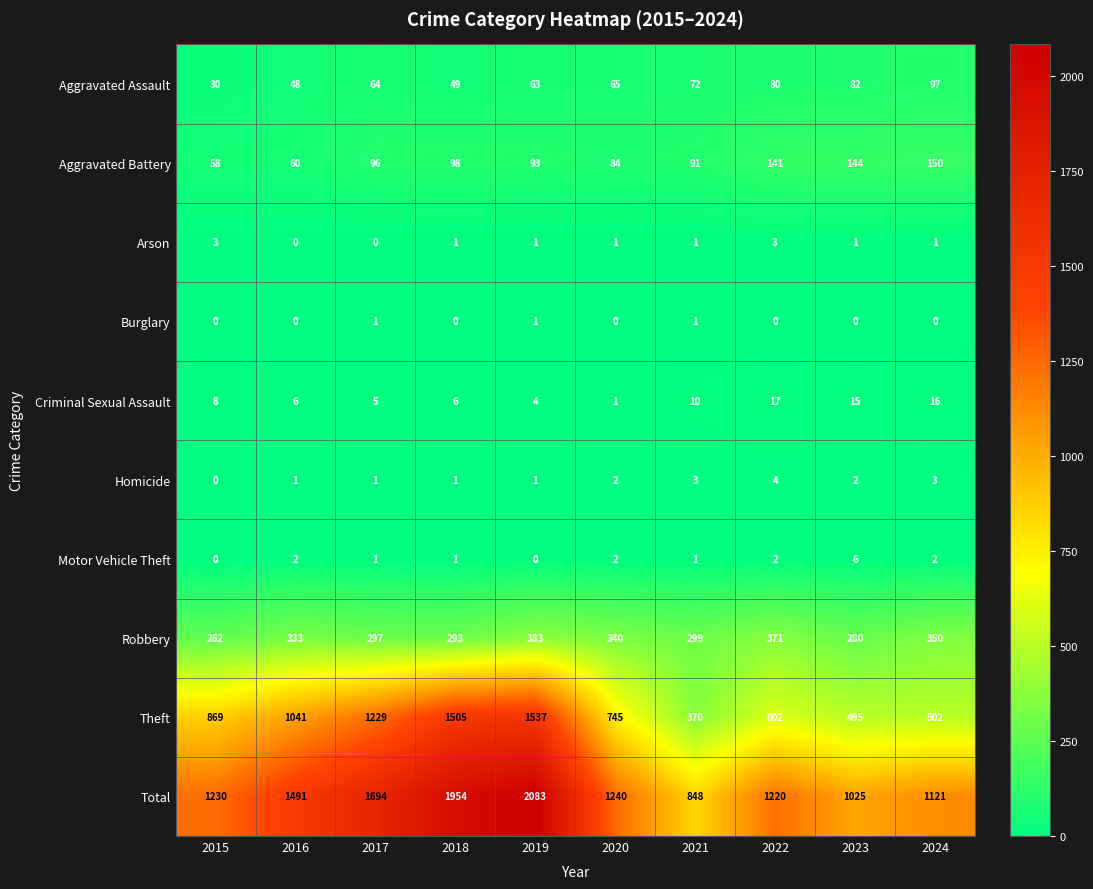

The Total series shows 1017 at 2018. True or false?

False